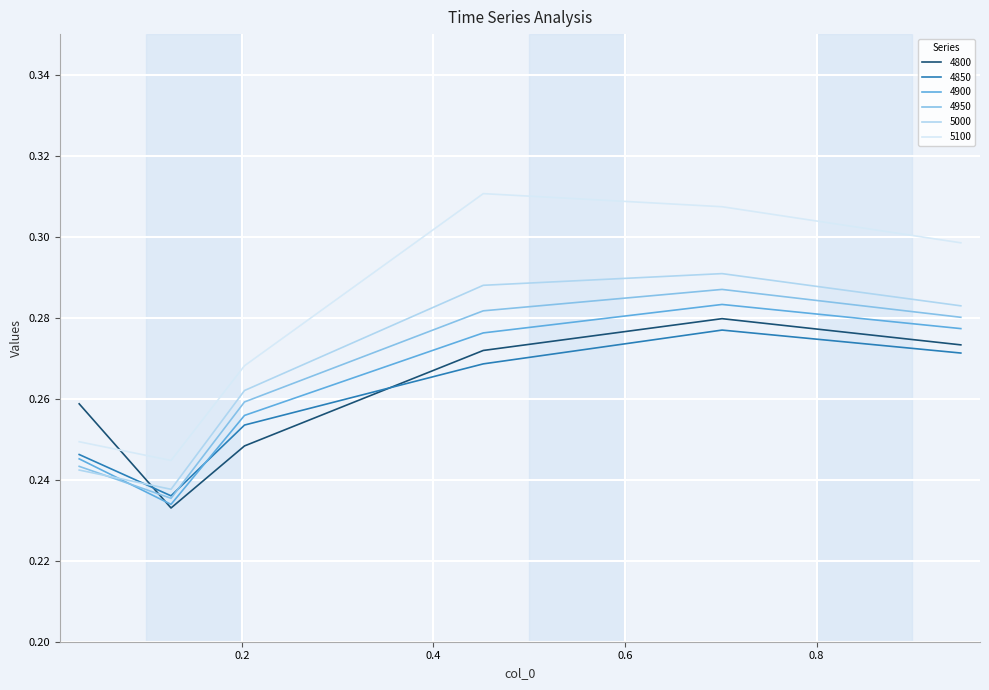

Which series has the largest total across all categories?

5100